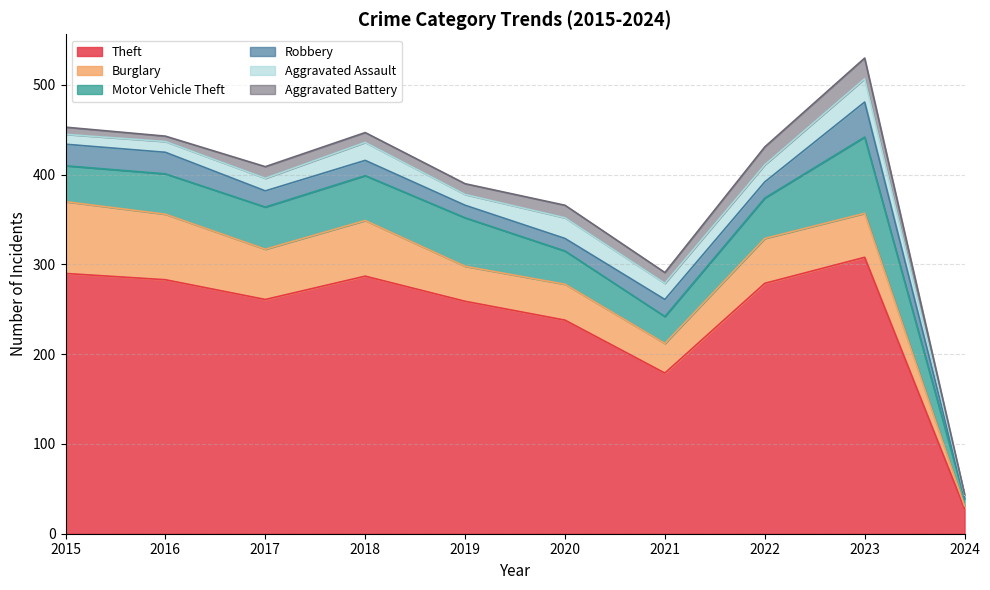

Which series has the widest spread of values?

Theft